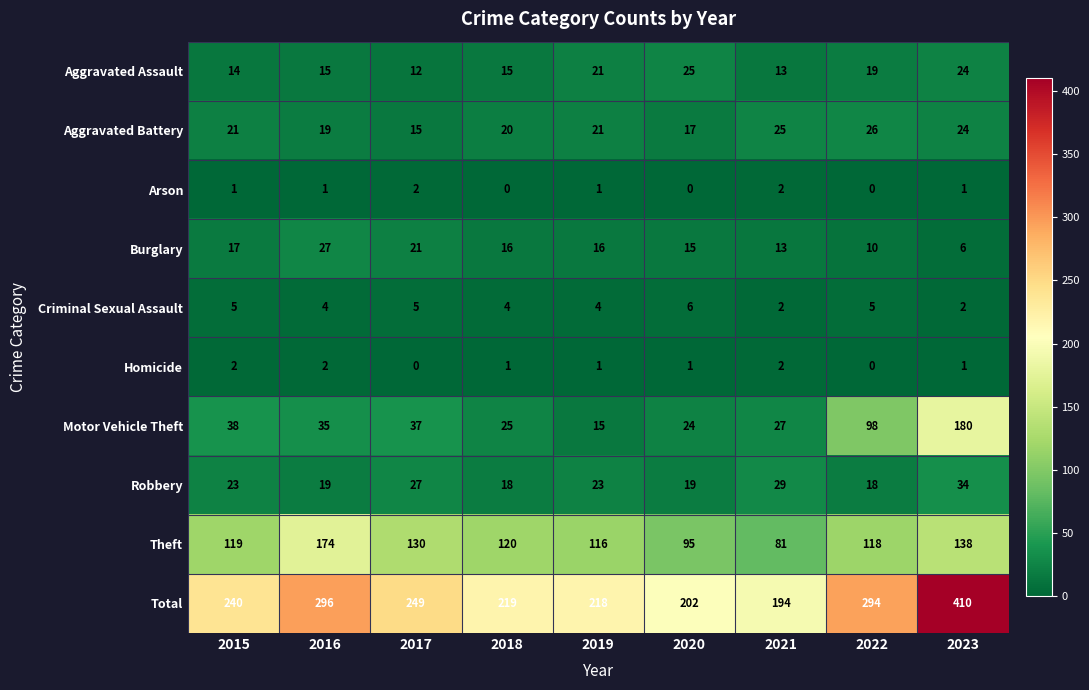

The Burglary series shows 8 at 2023. True or false?

False